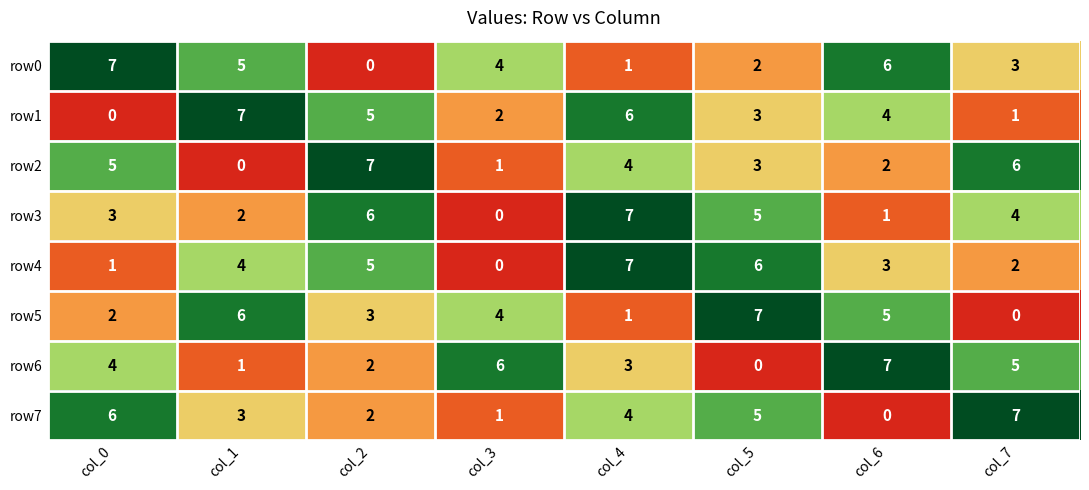

Where is row7 nearest to the value 3?

col_1